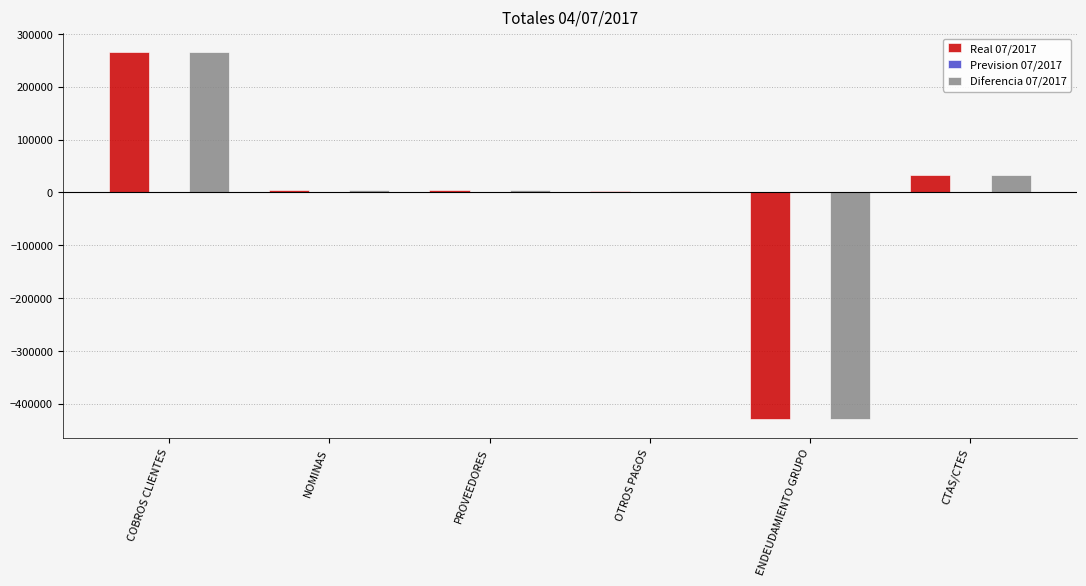

At which category is the sum across all series the highest?

COBROS CLIENTES